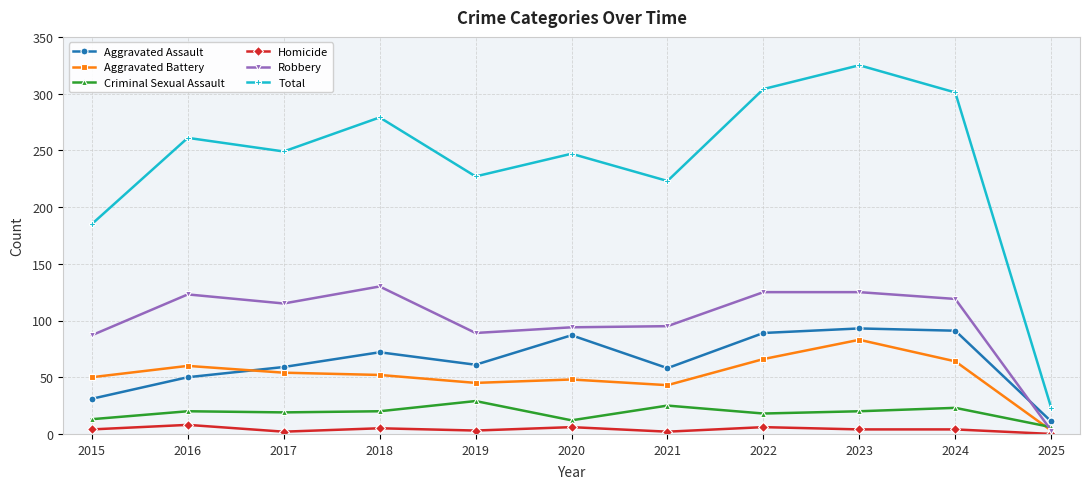

What are all the series names shown in the legend?

Aggravated Assault, Aggravated Battery, Criminal Sexual Assault, Homicide, Robbery, Total